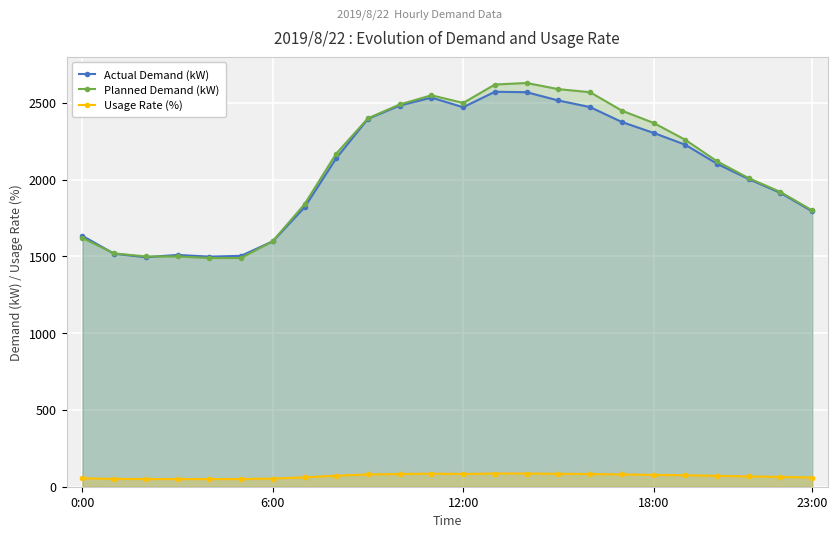

What is the highest value of the Actual Demand (kW) series?

2573